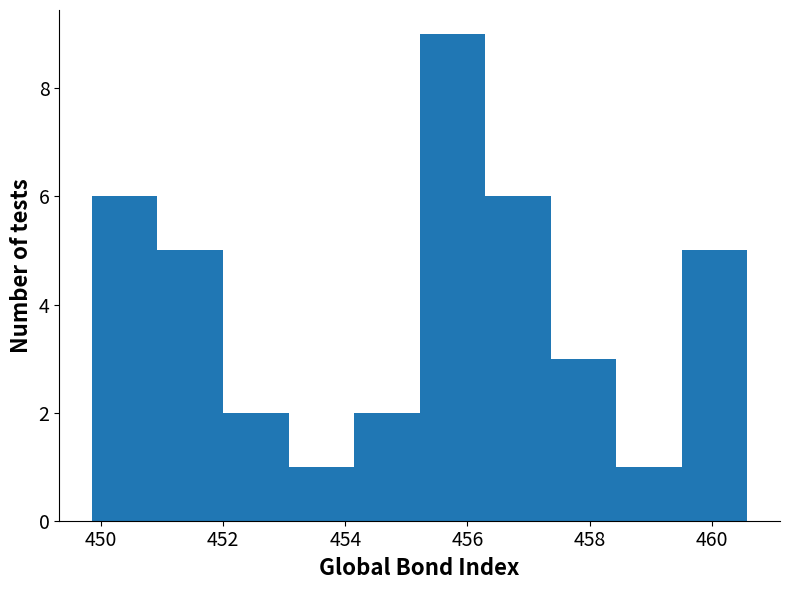

Reading left to right, list every bar in this chart as the range it spans on the x-axis followed by its height. Neither the bar edges nor the heights are printed on the chart, so give them approximately, as read against the axes.

449.8 to 451.0: 6
451.0 to 452.0: 5
452.0 to 453.0: 2
453.0 to 454.2: 1
454.2 to 455.2: 2
455.2 to 456.2: 9
456.2 to 457.4: 6
457.4 to 458.4: 3
458.4 to 459.6: 1
459.6 to 460.6: 5